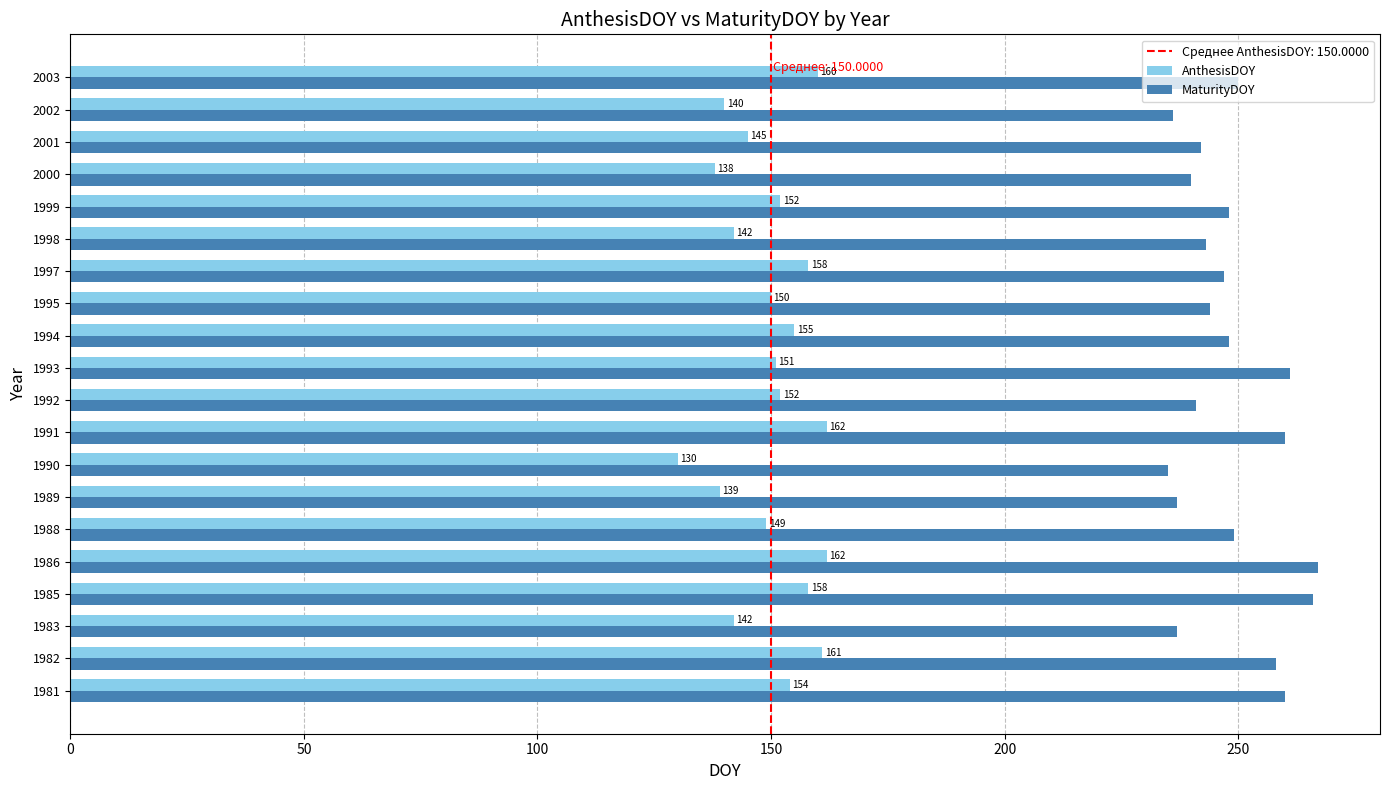

What is the difference between the highest and lowest values at 1988?

100